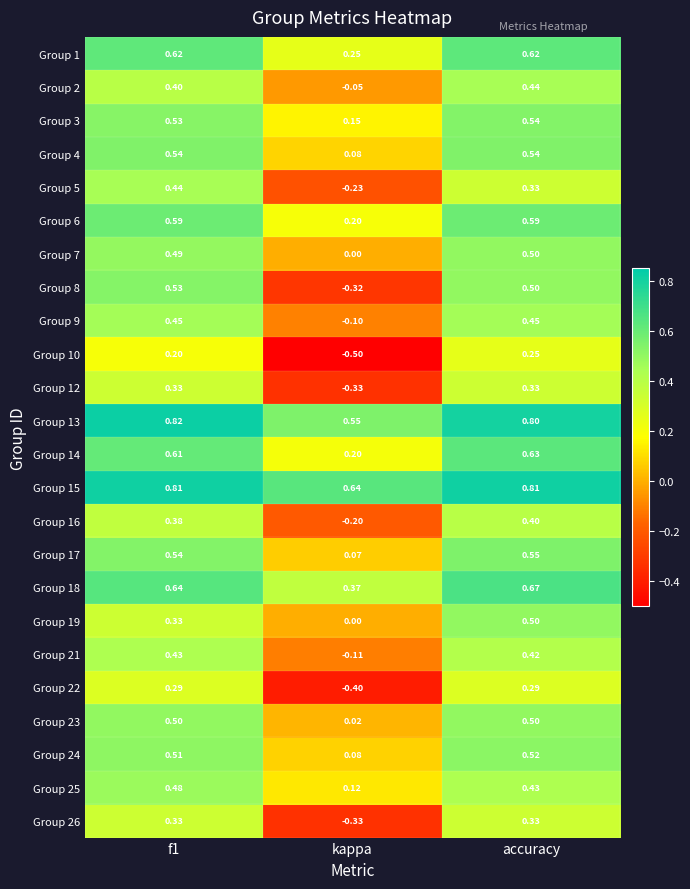

Is the value of Group 16 at accuracy greater than the value of Group 22 at accuracy?

Yes